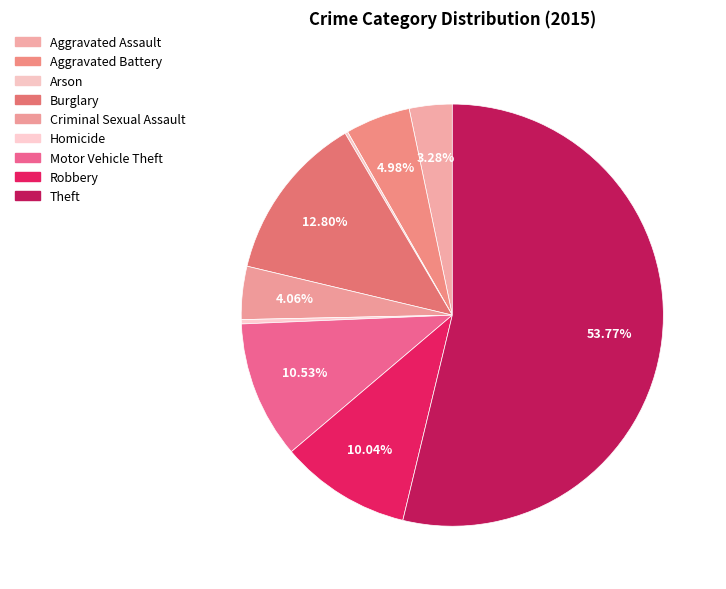

What percentage is the Criminal Sexual Assault slice, to the nearest percent?

4%